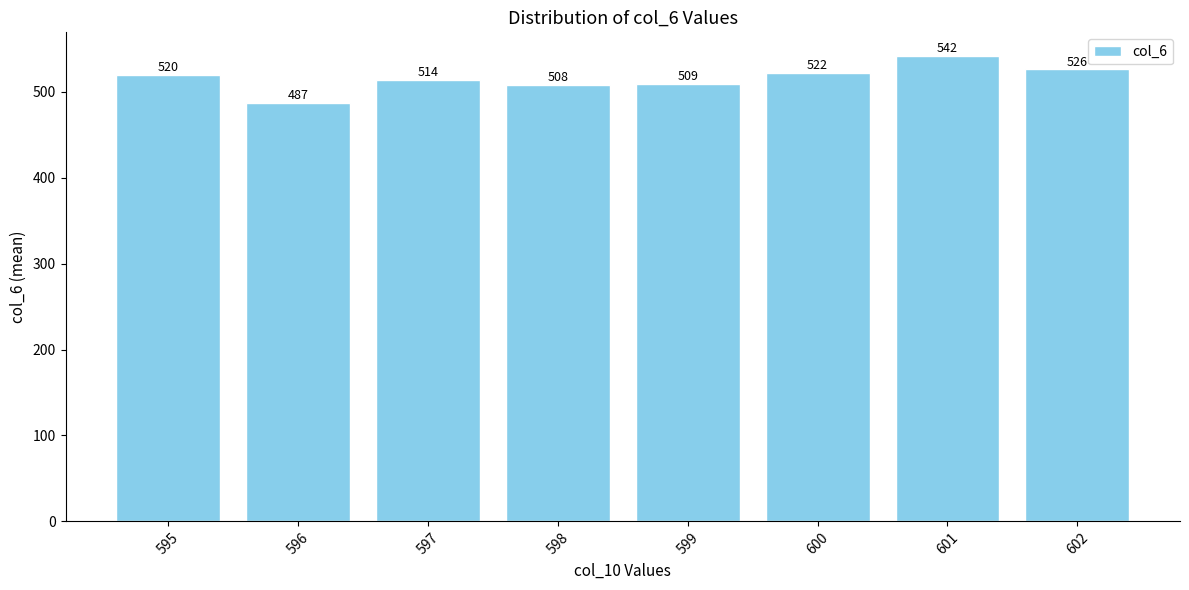

What is the difference between the maximum and second lowest values?

34